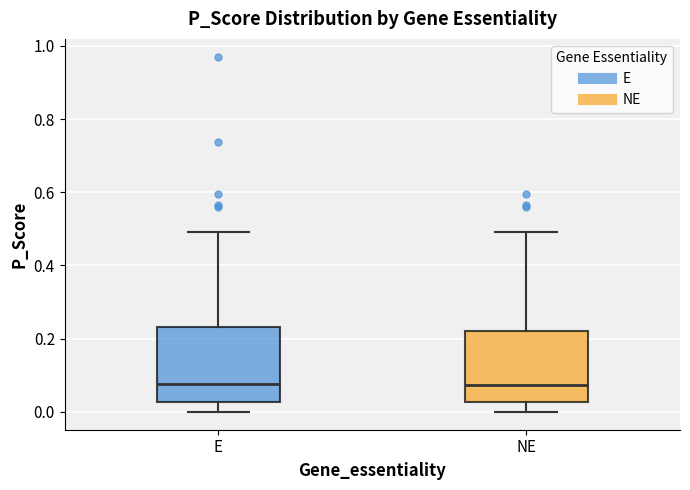

Reading left to right, transcribe this box plot: for each box, give where its median line is, the range the box spans, and where its two whiskers end, as read against the y-axis. The values are not printed on the chart, so give them approximately, as read against the axis.

E: median 0.08, box 0.02 to 0.24, whiskers 0.00 to 0.50
NE: median 0.08, box 0.02 to 0.22, whiskers 0.00 to 0.50